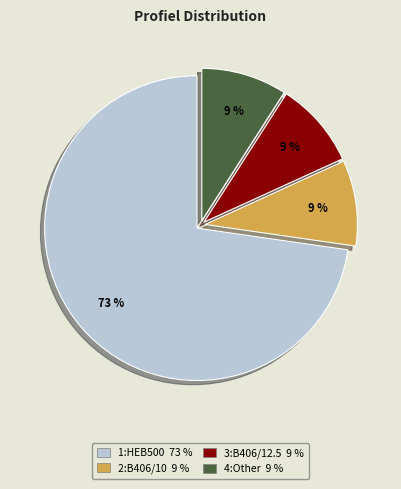

To the nearest percent, what is the average slice percentage?

25%